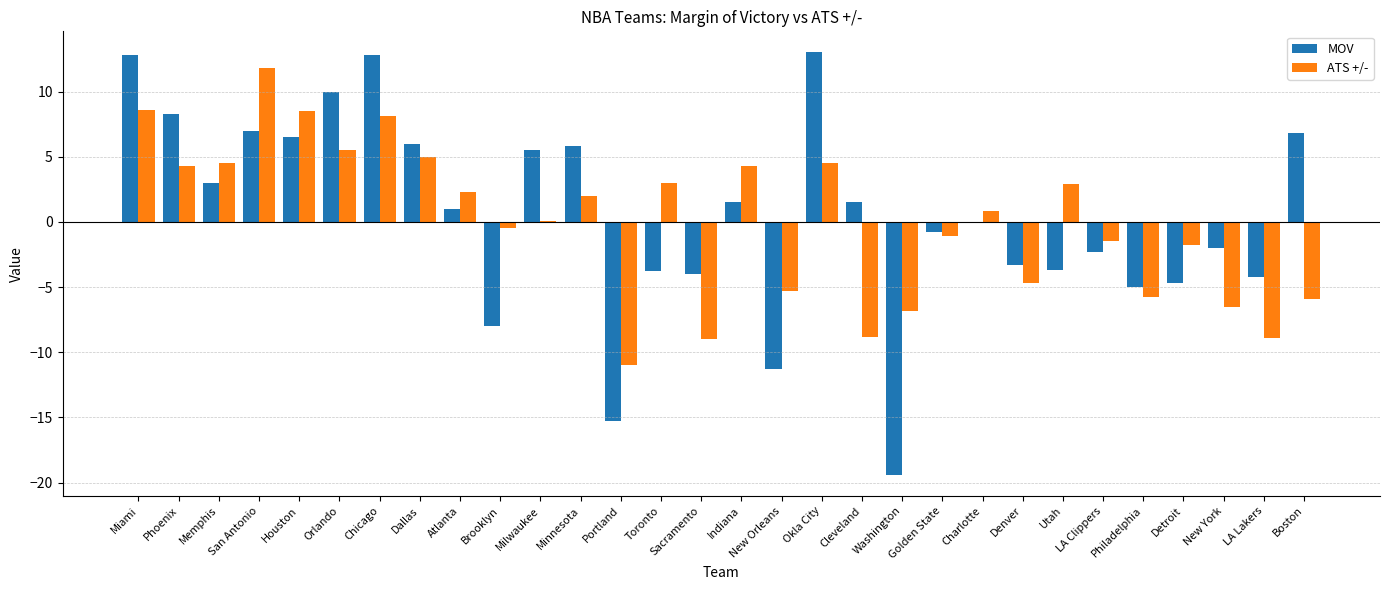

What is the difference between the MOV values at New York and Utah?

1.7